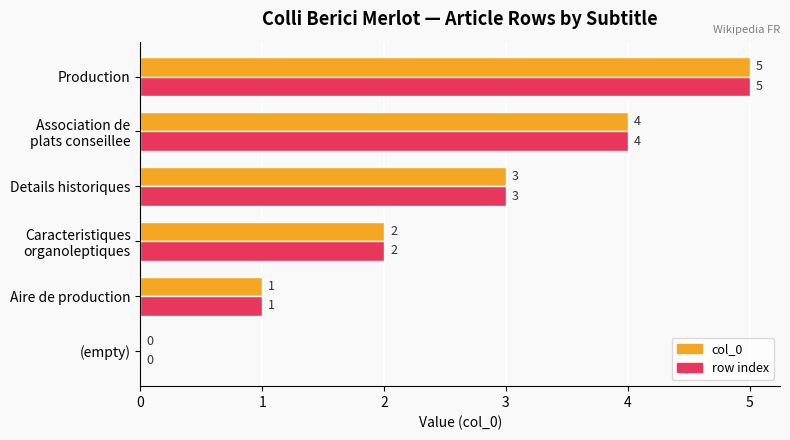

How many distinct data groups are displayed?

2